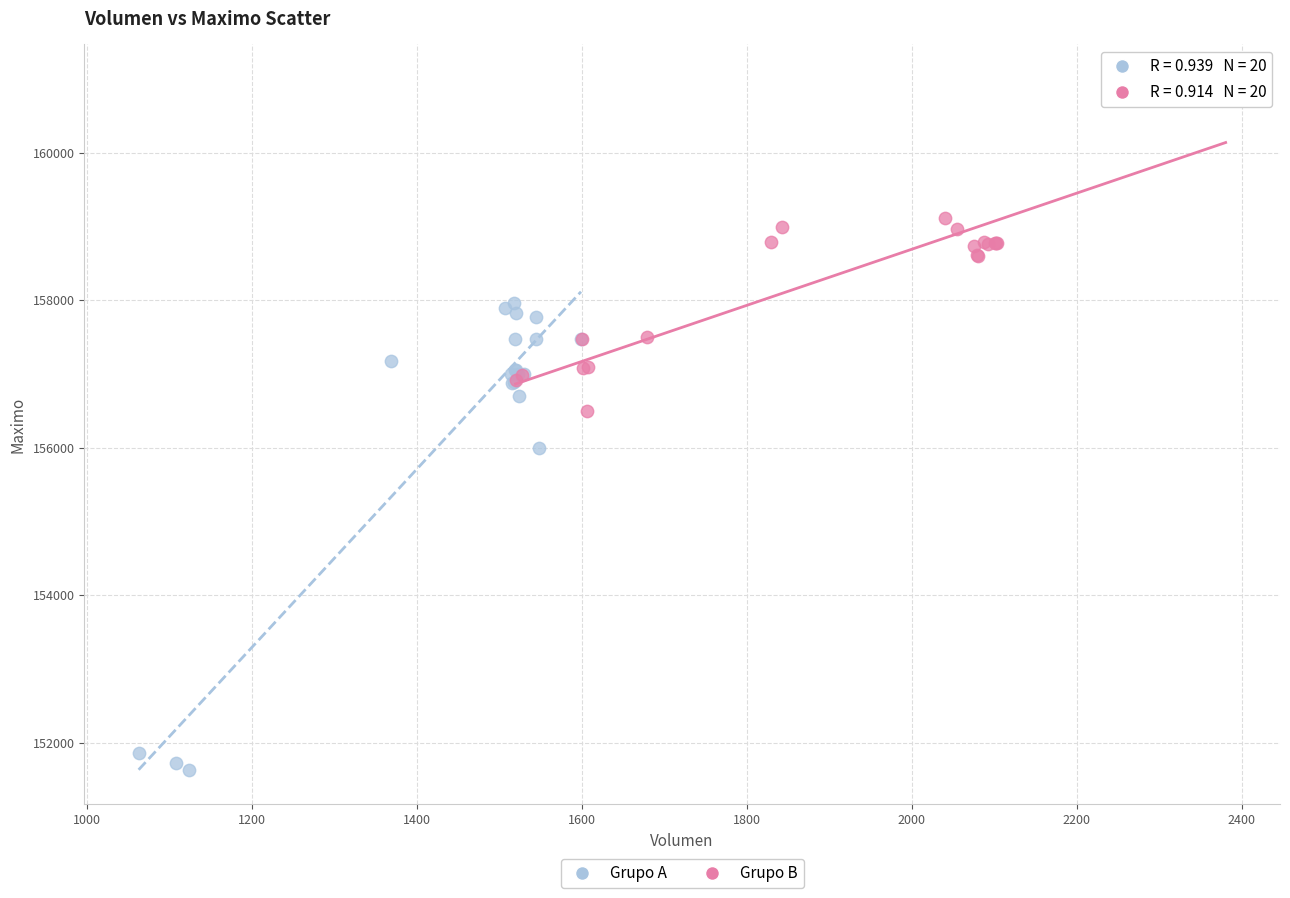

What are all the series names shown in the legend?

Grupo A, Grupo B